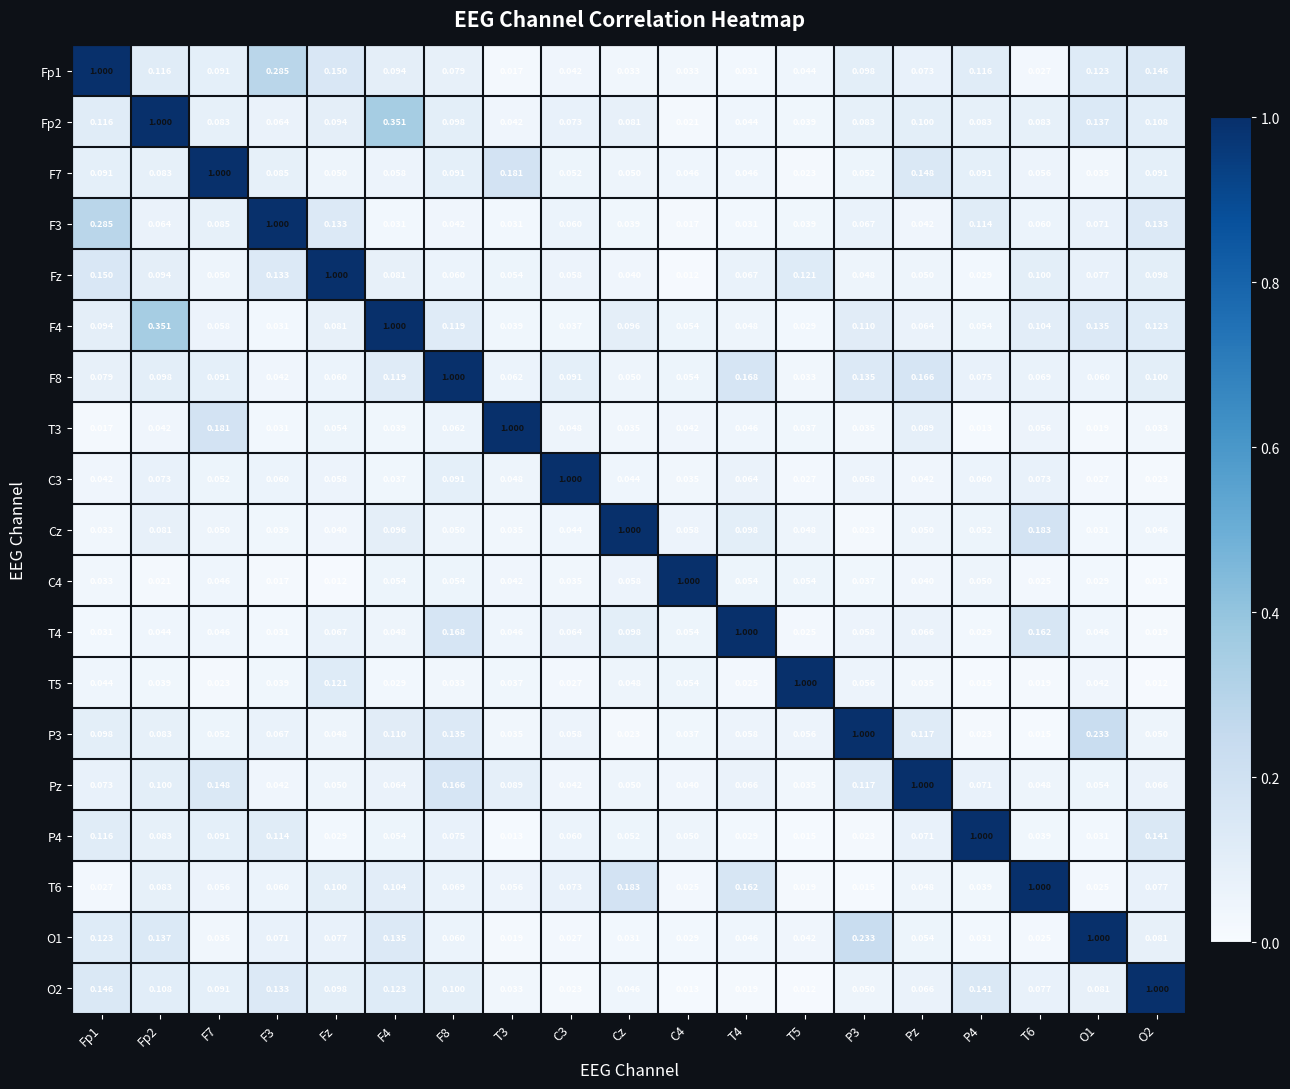

What is the spread (max minus min) of values at Cz?

1.0